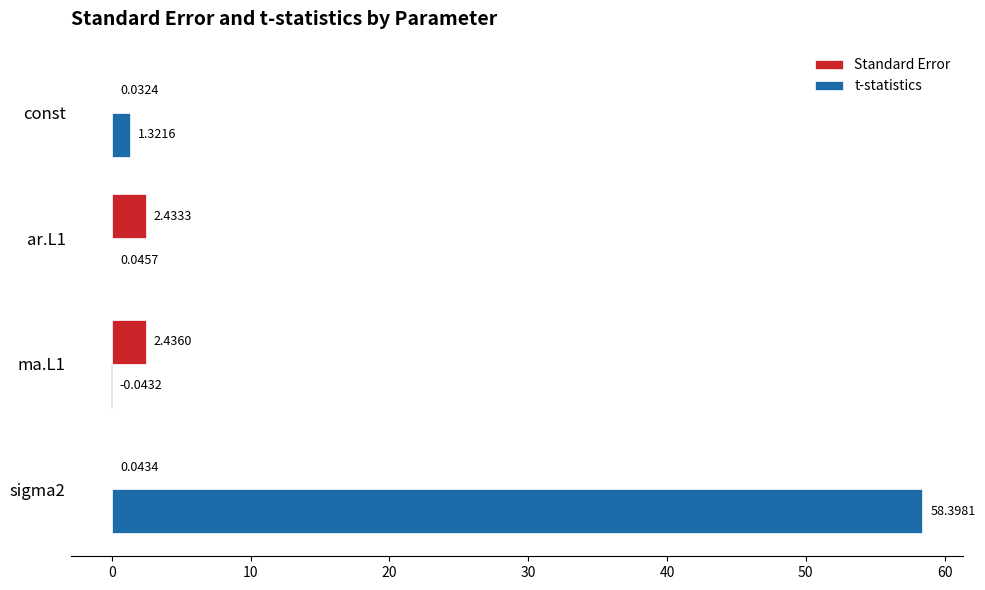

Is the value of Standard Error at const greater than the value of t-statistics at ma.L1?

Yes